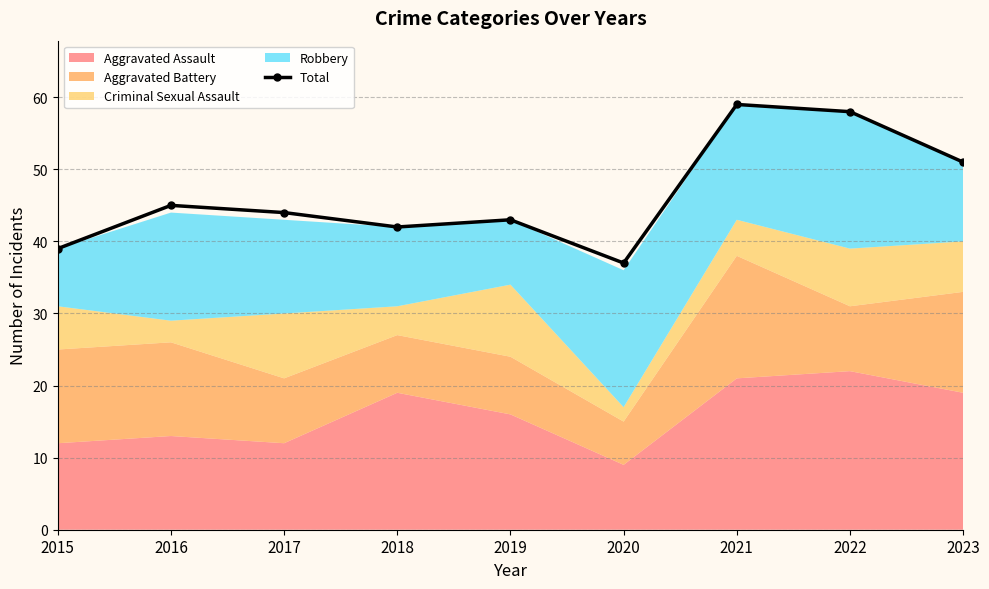

How many values in the Total series are below 44?

4